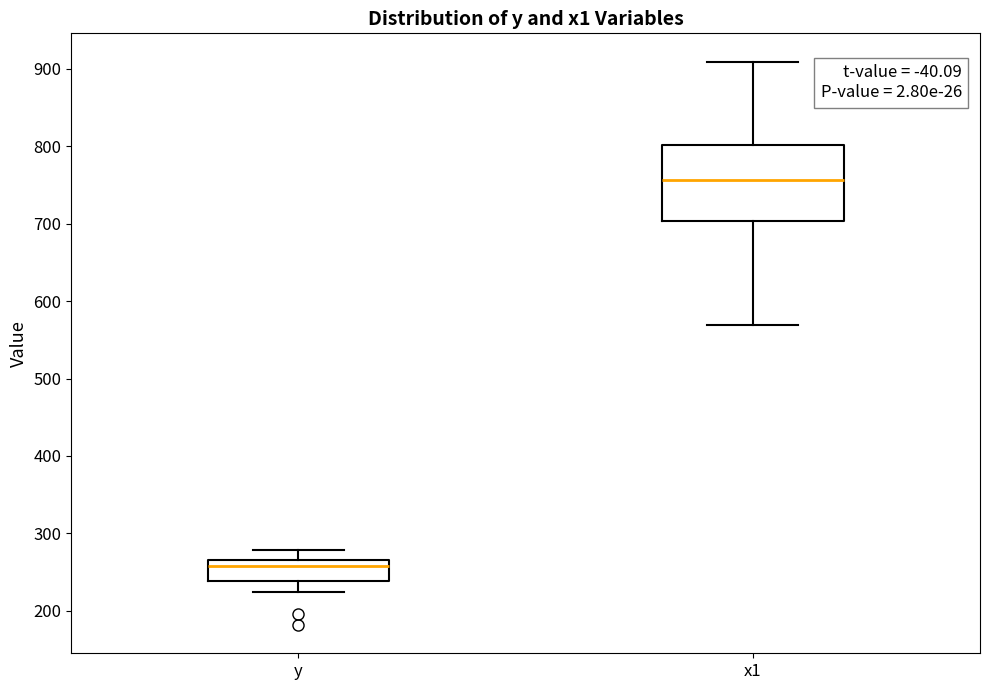

Reading left to right, transcribe this box plot: for each box, give where its median line is, the range the box spans, and where its two whiskers end, as read against the y-axis. The values are not printed on the chart, so give them approximately, as read against the axis.

y: median 260, box 240 to 270, whiskers 220 to 280
x1: median 760, box 700 to 800, whiskers 570 to 910